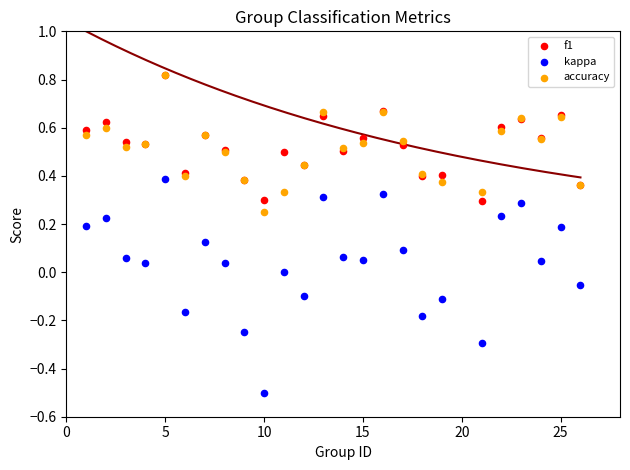

What are all the series names shown in the legend?

f1, kappa, accuracy